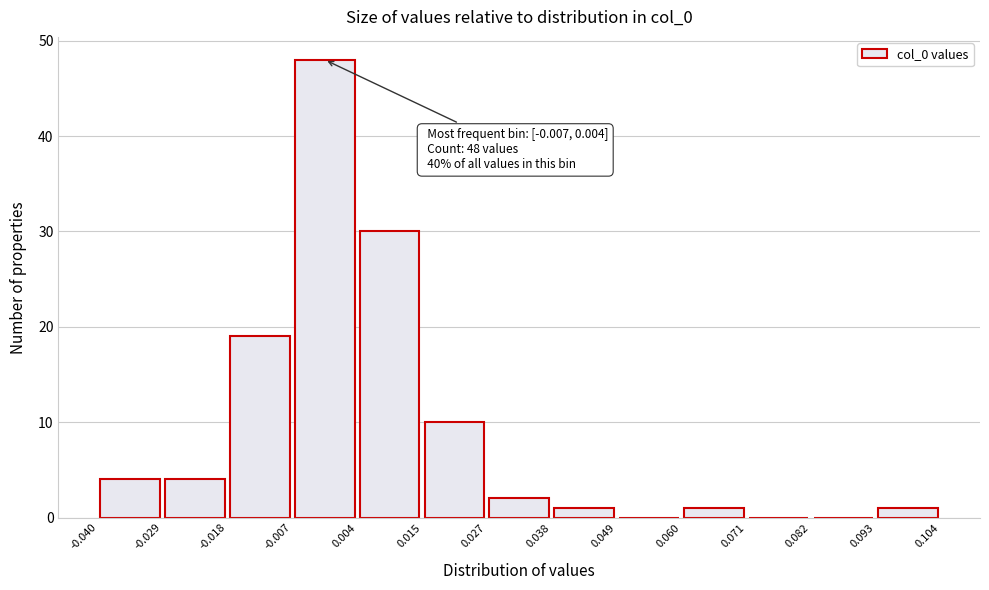

Which range on the x-axis has the tallest bar?

-0.007 to 0.004